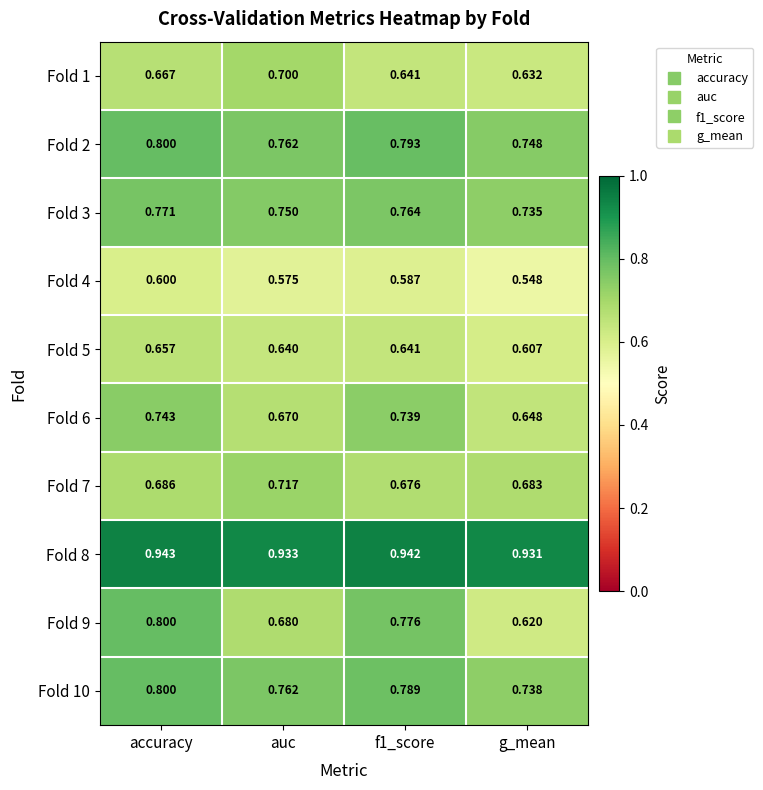

At which category does the chart reach its minimum across all series?

g_mean